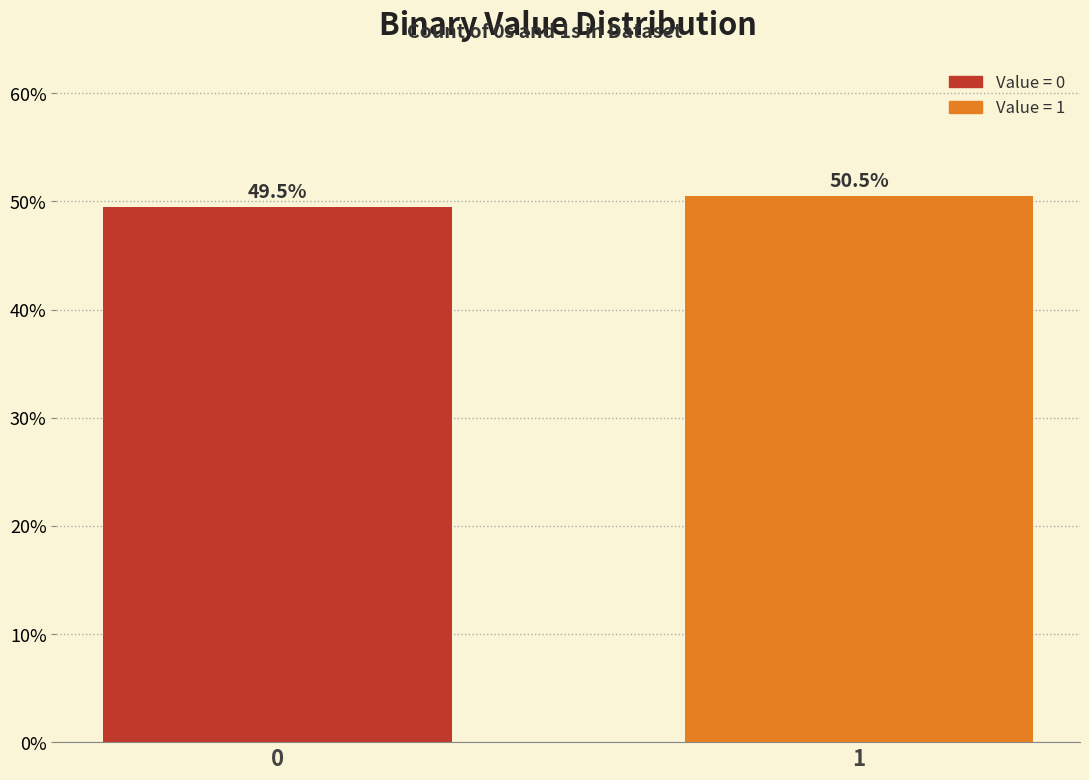

Reading left to right, list all the values displayed in this chart.

49.5	50.5